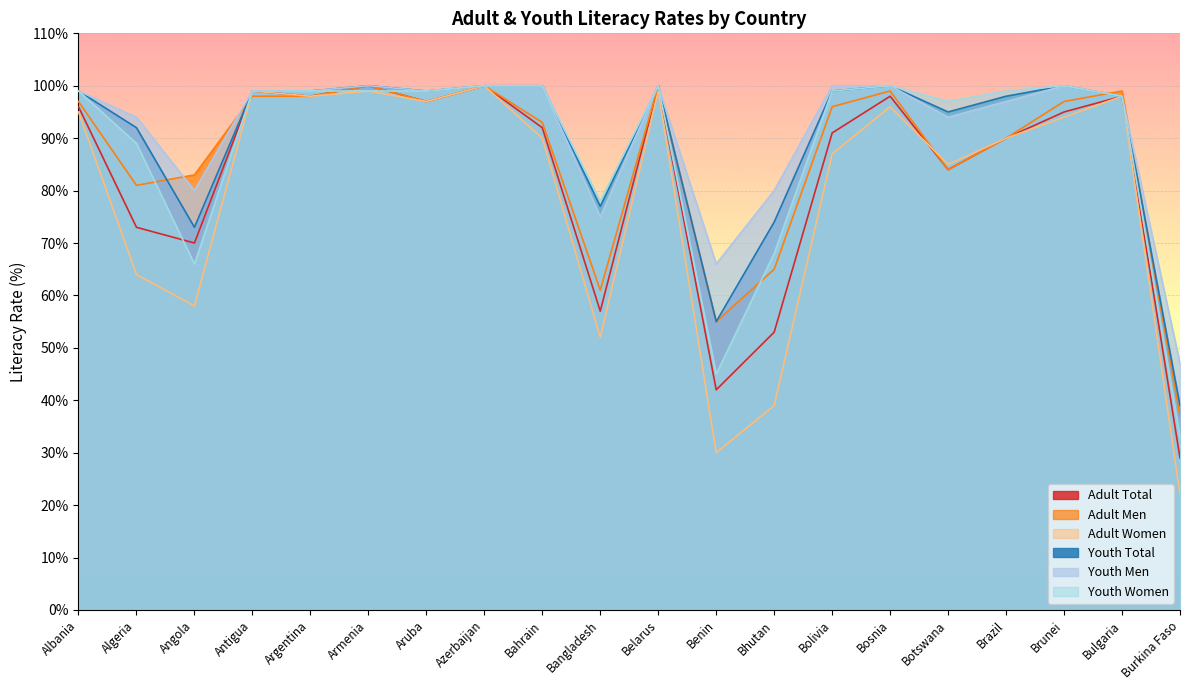

Reading right to left, what are all the values shown in this chart?

Adult Total: Burkina Faso=29	Bulgaria=98	Brunei=95	Brazil=90	Botswana=84	Bosnia=98	Bolivia=91	Bhutan=53	Benin=42	Belarus=100	Bangladesh=57	Bahrain=92	Azerbaijan=100	Aruba=97	Armenia=100	Argentina=98	Antigua=99	Angola=70	Algeria=73	Albania=96
Adult Men: Burkina Faso=37	Bulgaria=99	Brunei=97	Brazil=90	Botswana=84	Bosnia=99	Bolivia=96	Bhutan=65	Benin=55	Belarus=100	Bangladesh=61	Bahrain=93	Azerbaijan=100	Aruba=97	Armenia=100	Argentina=98	Antigua=98	Angola=83	Algeria=81	Albania=97
Adult Women: Burkina Faso=22	Bulgaria=98	Brunei=94	Brazil=90	Botswana=85	Bosnia=96	Bolivia=87	Bhutan=39	Benin=30	Belarus=99	Bangladesh=52	Bahrain=90	Azerbaijan=100	Aruba=97	Armenia=99	Argentina=98	Antigua=99	Angola=58	Algeria=64	Albania=95
Youth Total: Burkina Faso=39	Bulgaria=98	Brunei=100	Brazil=98	Botswana=95	Bosnia=100	Bolivia=99	Bhutan=74	Benin=55	Belarus=100	Bangladesh=77	Bahrain=100	Azerbaijan=100	Aruba=99	Armenia=100	Argentina=99	Antigua=99	Angola=73	Algeria=92	Albania=99
Youth Men: Burkina Faso=47	Bulgaria=98	Brunei=100	Brazil=97	Botswana=94	Bosnia=100	Bolivia=100	Bhutan=80	Benin=66	Belarus=100	Bangladesh=75	Bahrain=100	Azerbaijan=100	Aruba=99	Armenia=100	Argentina=99	Antigua=99	Angola=80	Algeria=94	Albania=99
Youth Women: Burkina Faso=33	Bulgaria=98	Brunei=100	Brazil=99	Botswana=97	Bosnia=100	Bolivia=99	Bhutan=68	Benin=45	Belarus=100	Bangladesh=78	Bahrain=100	Azerbaijan=100	Aruba=99	Armenia=99	Argentina=99	Antigua=99	Angola=66	Algeria=89	Albania=99